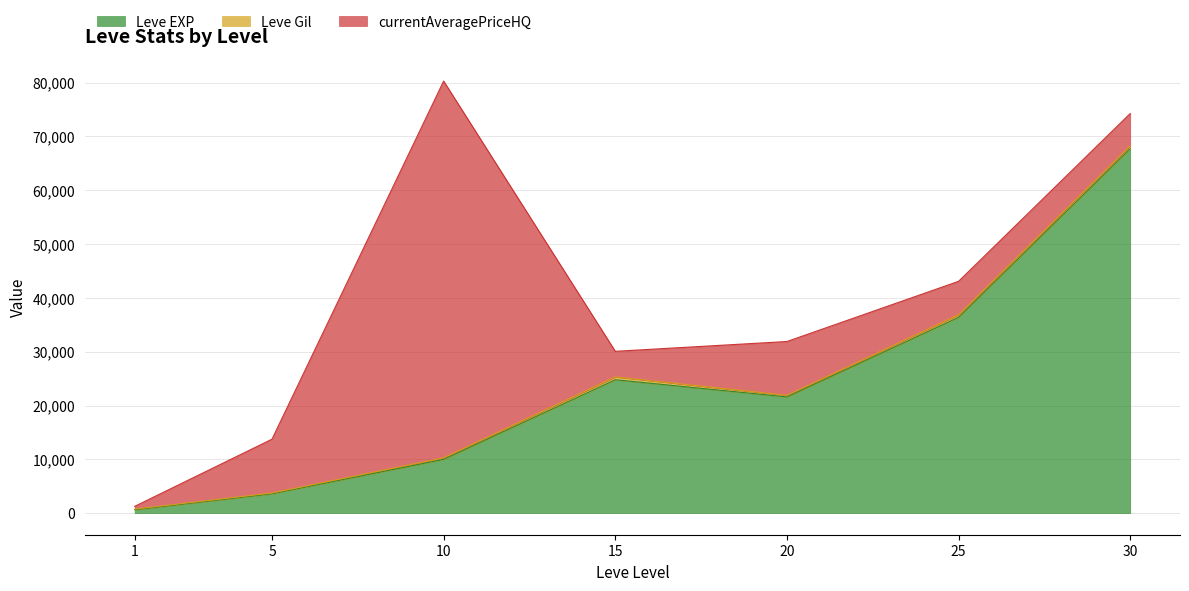

Which series has the largest total across all categories?

Leve EXP